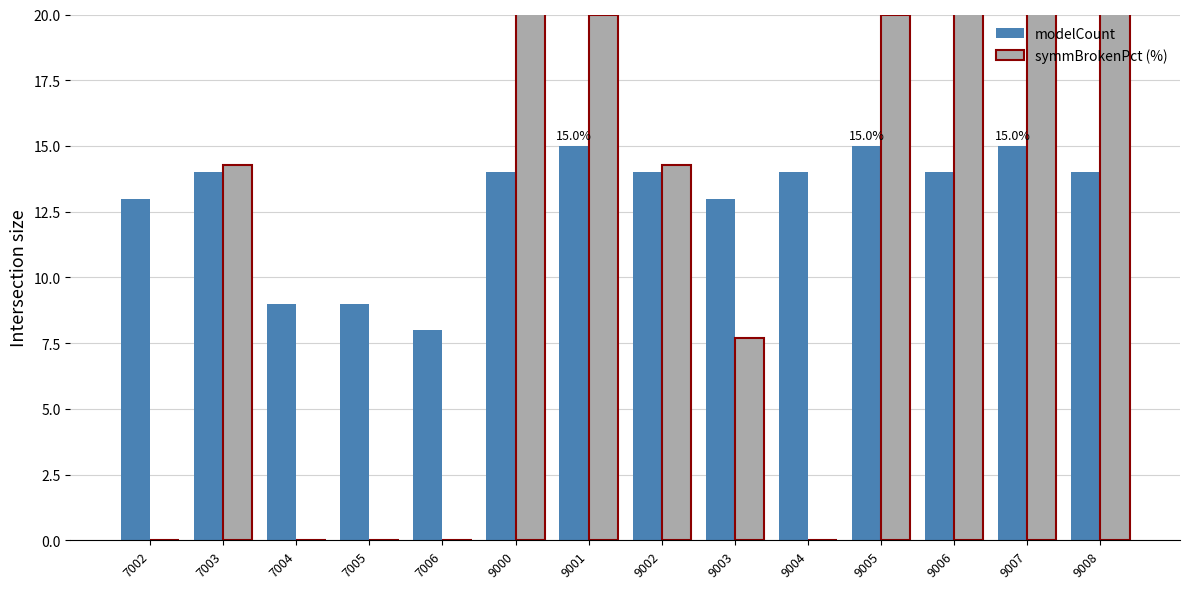

What is the difference between the maximum and minimum values in the symmBrokenPct (%) series?

50.0